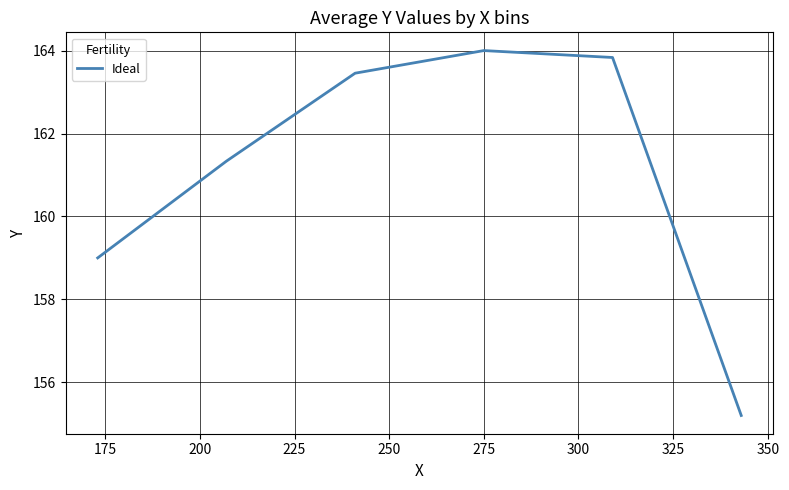

True or false: the data has more than 0 interior local peaks.

True